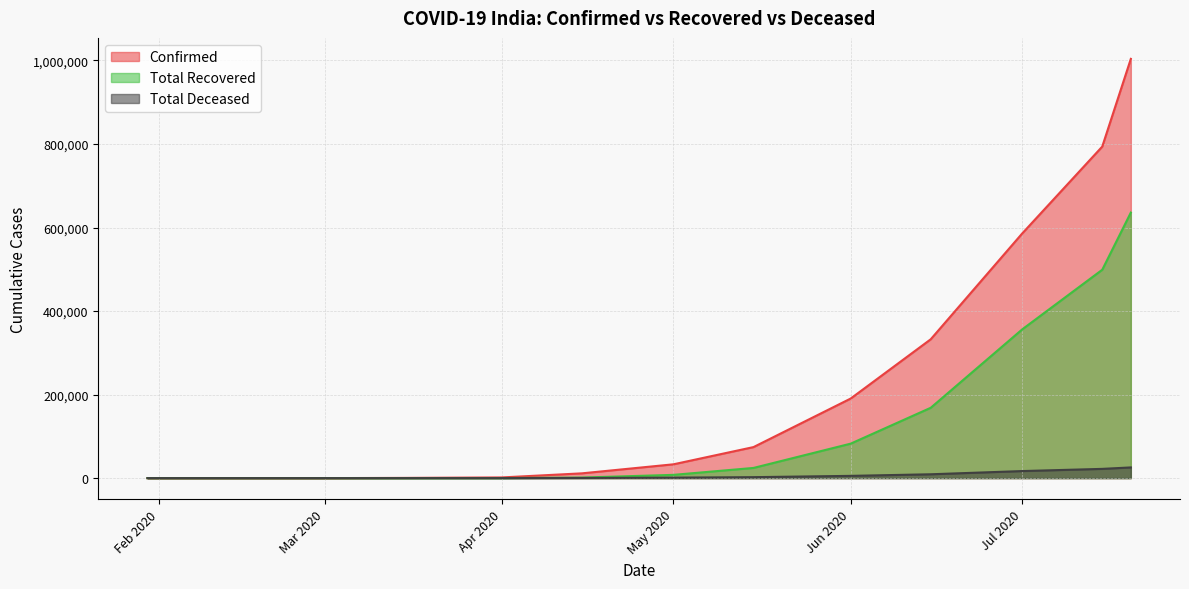

Which series has the largest total across all categories?

Confirmed